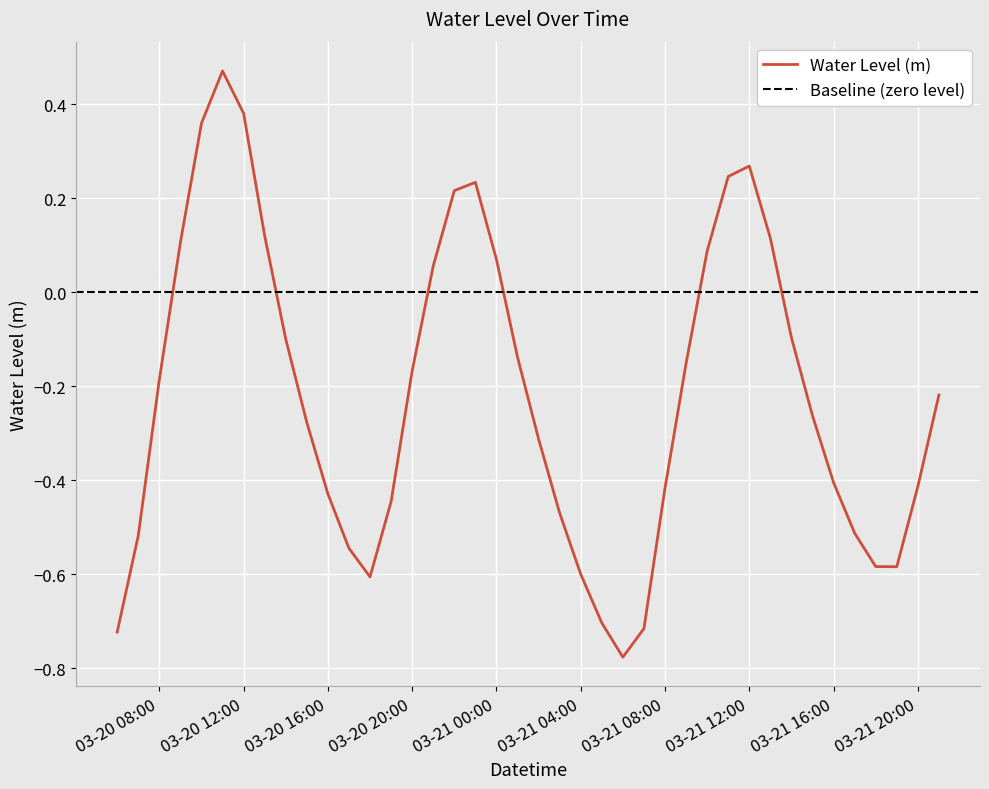

What is the label of the 20th point from the left?

2025-03-21 01:00:00